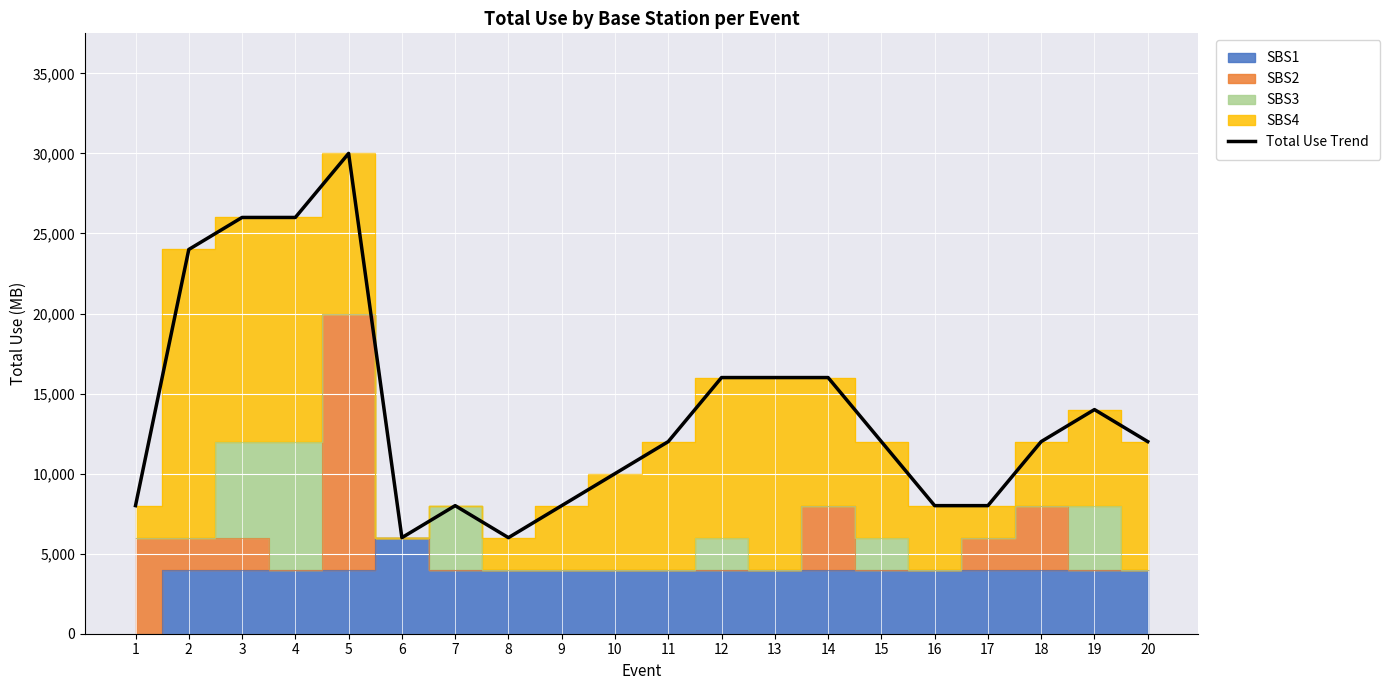

Rank the categories by value from lowest to highest.

6, 8, 1, 7, 9, 16, 17, 10, 11, 15, 18, 20, 19, 12, 13, 14, 2, 3, 4, 5